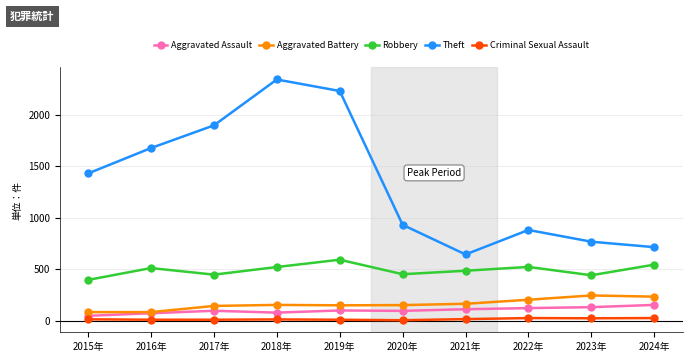

What is the approximate value of Robbery at 2017年, to the nearest 50?

450